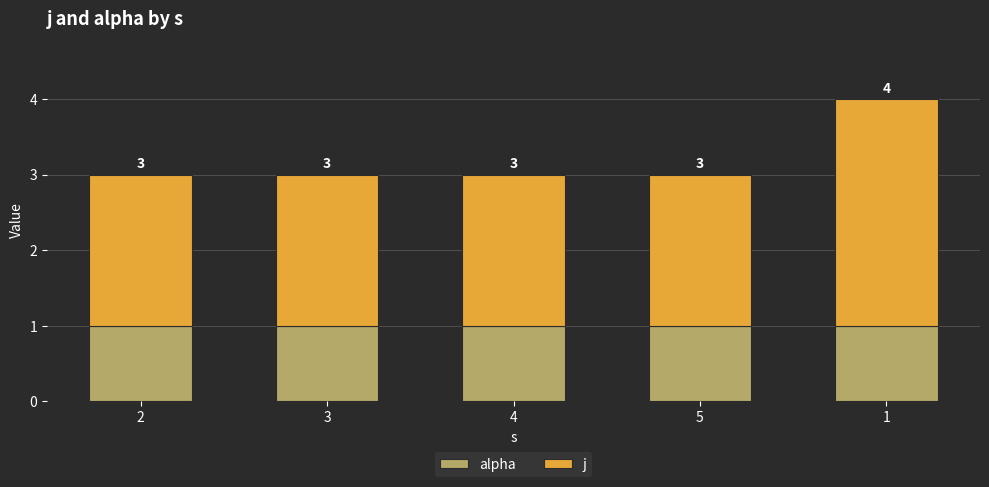

What is the total value across all series at 4?

3